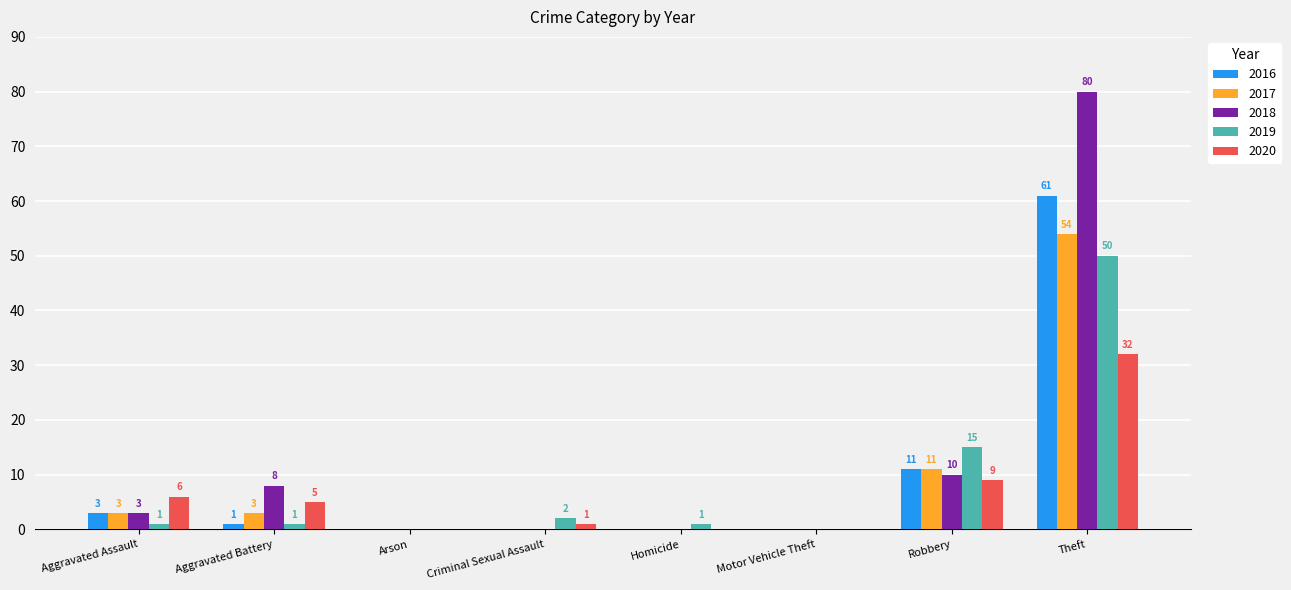

Which series changed the most between Homicide and Robbery?

2019